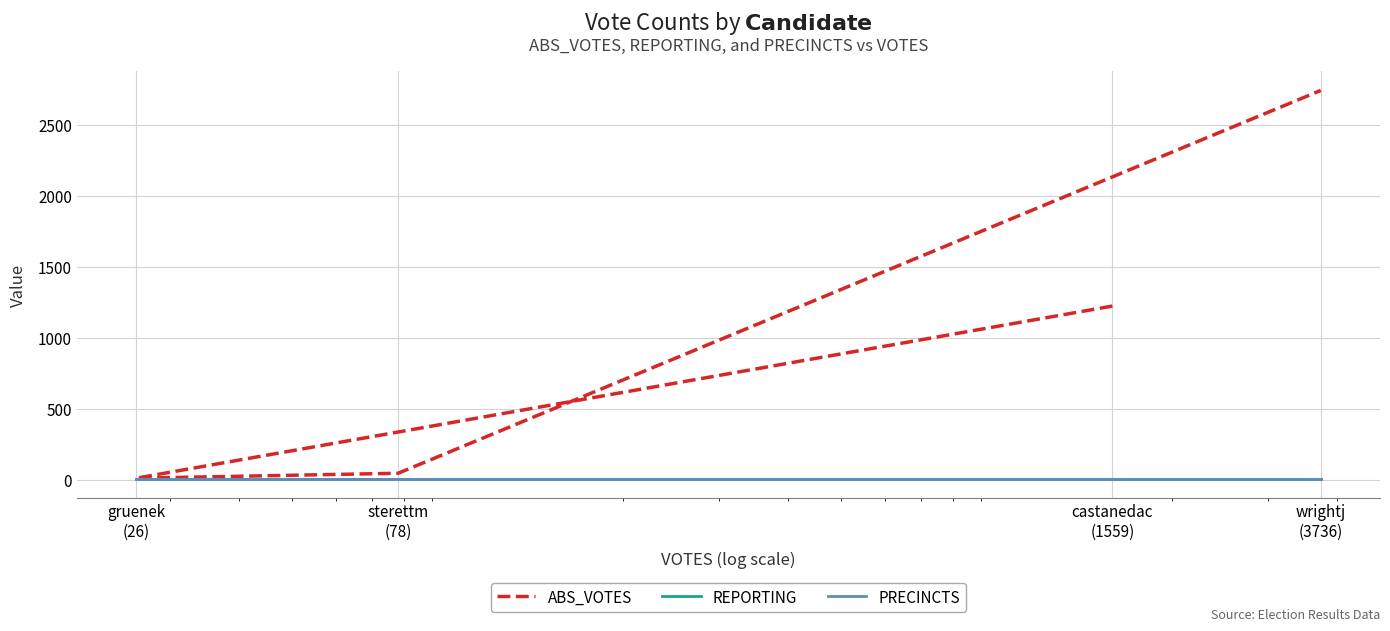

What value does the PRECINCTS series have at sterettm
(78)?

9